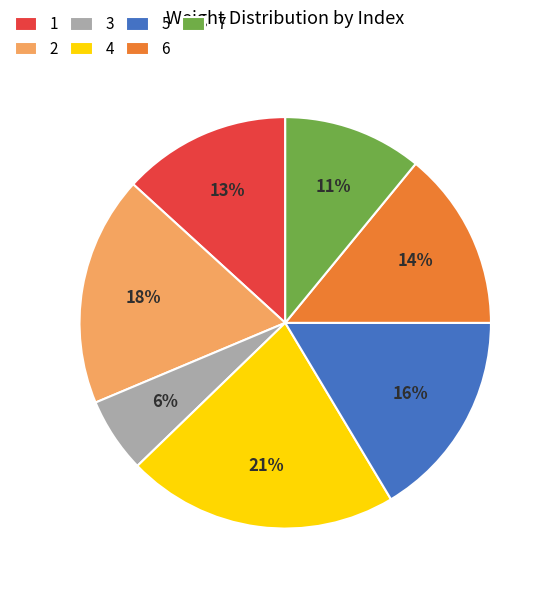

Rank the categories by value from lowest to highest.

3, 7, 1, 6, 5, 2, 4